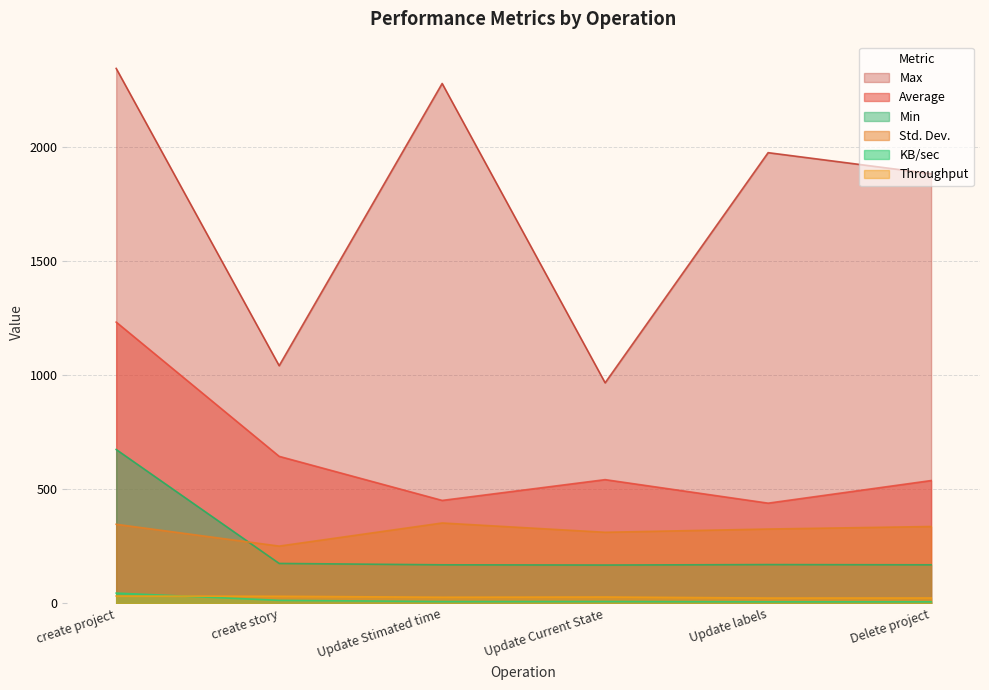

How many values in the Throughput series are below 28?

3